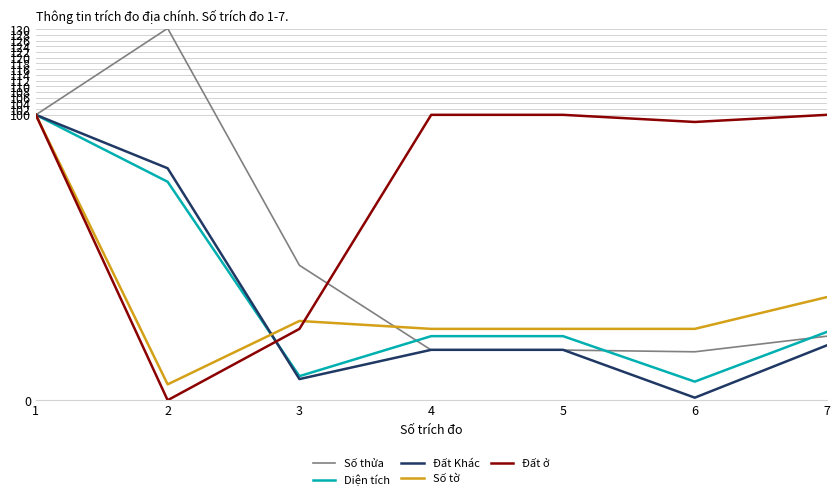

Between 6 and 7, which series saw the biggest shift?

Đất Khác